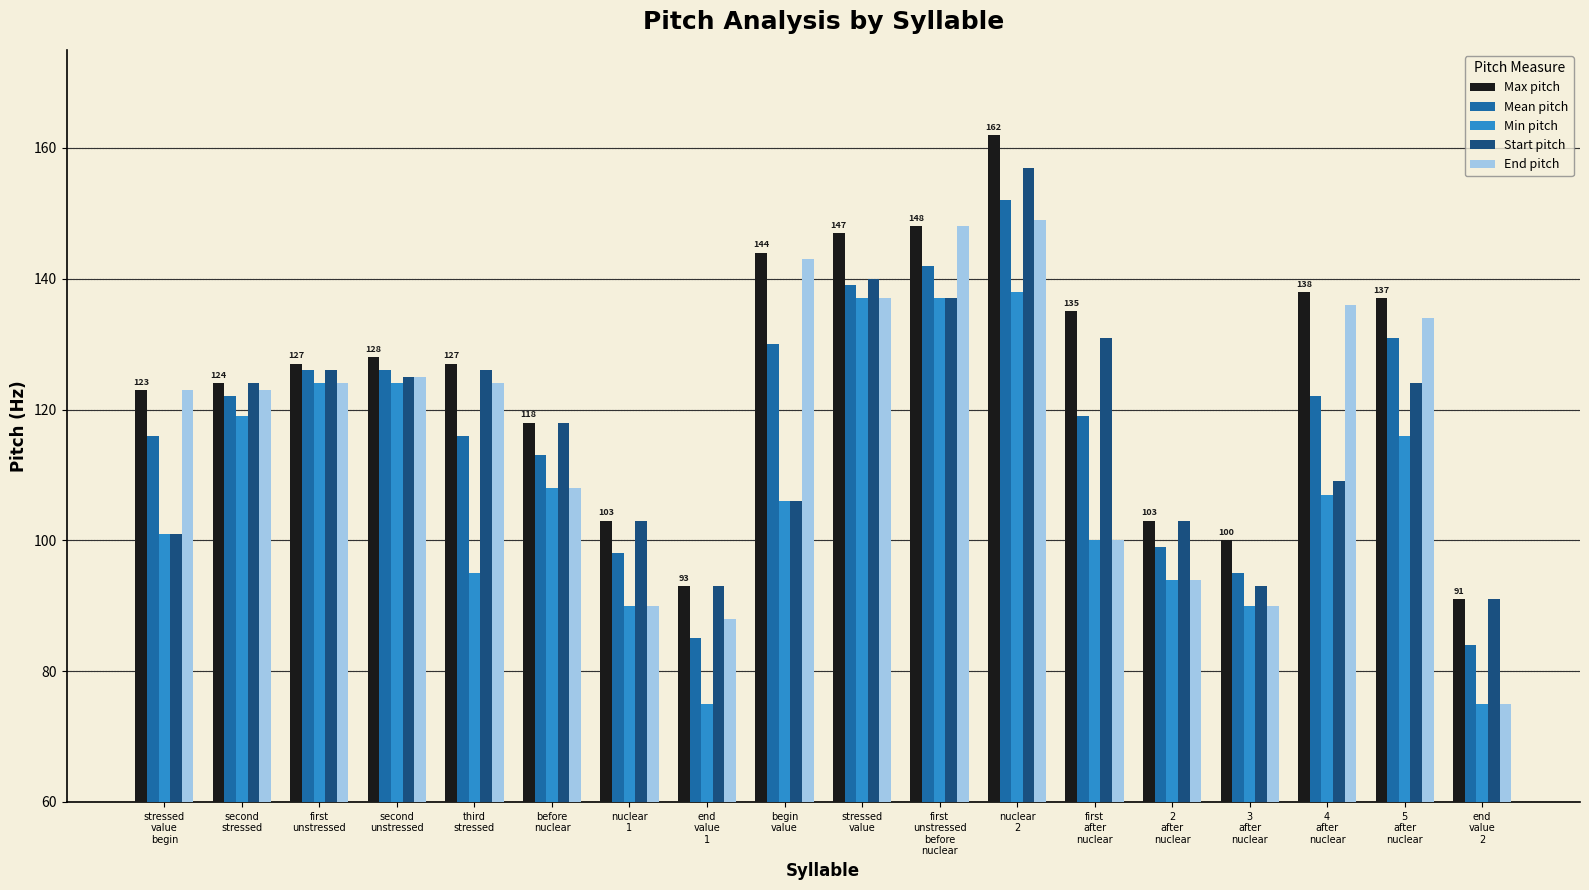

At how many categories does at least one series exceed 111?

13